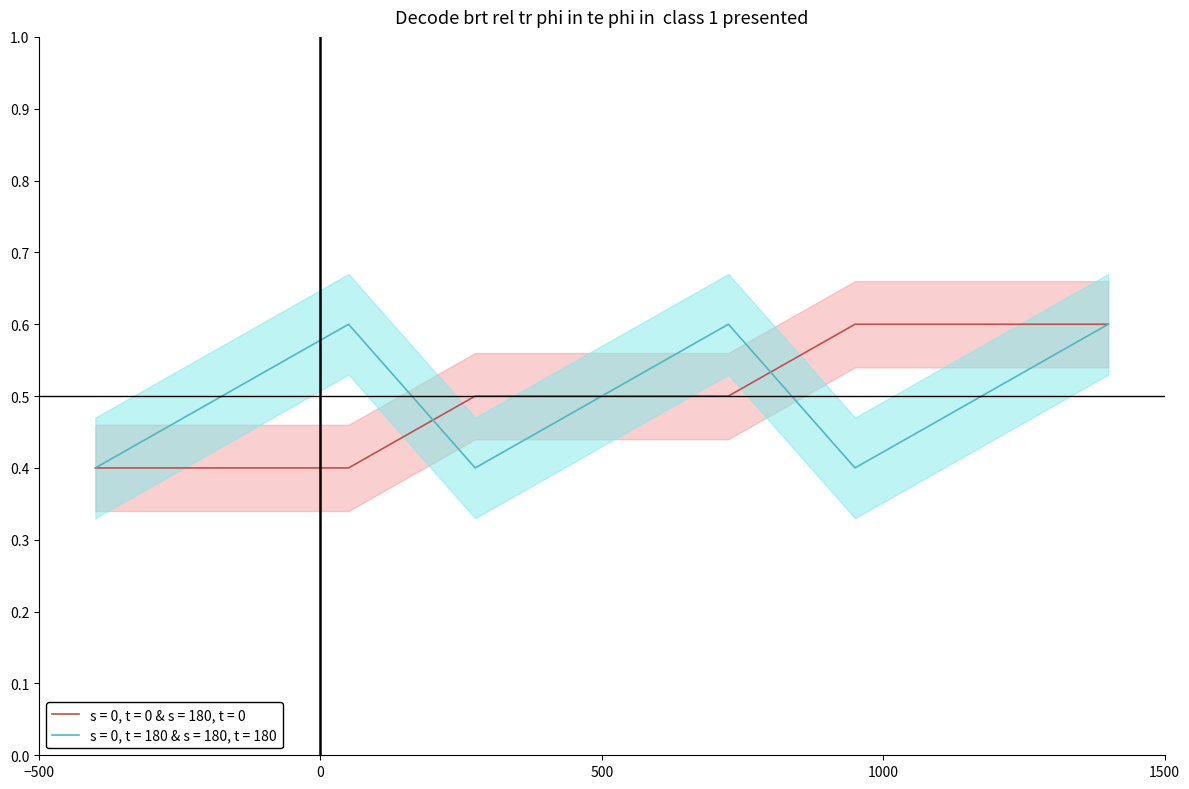

What is the difference between the second highest and second lowest values in the Y series?

0.2